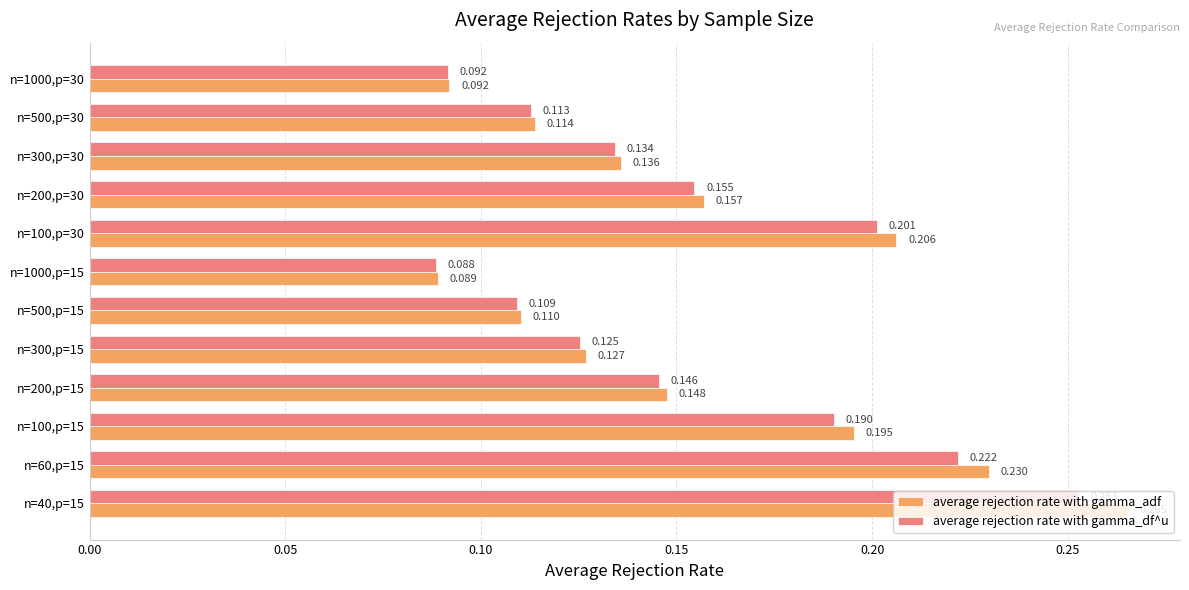

Is the value of average rejection rate with gamma_df^u at n=200,p=30 greater than the value of average rejection rate with gamma_adf at n=1000,p=30?

Yes